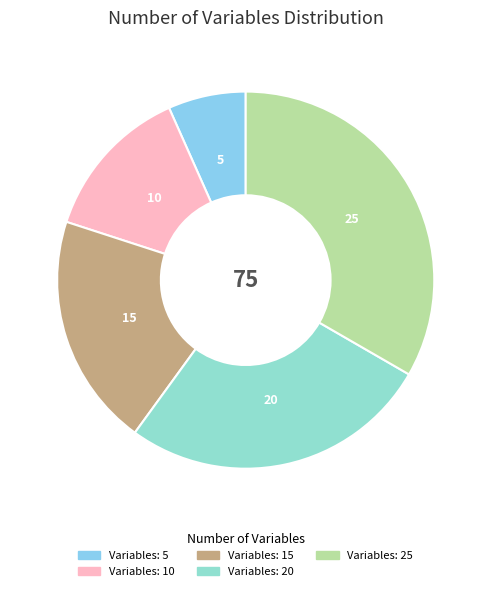

Rank the categories by value from highest to lowest.

25, 20, 15, 10, 5